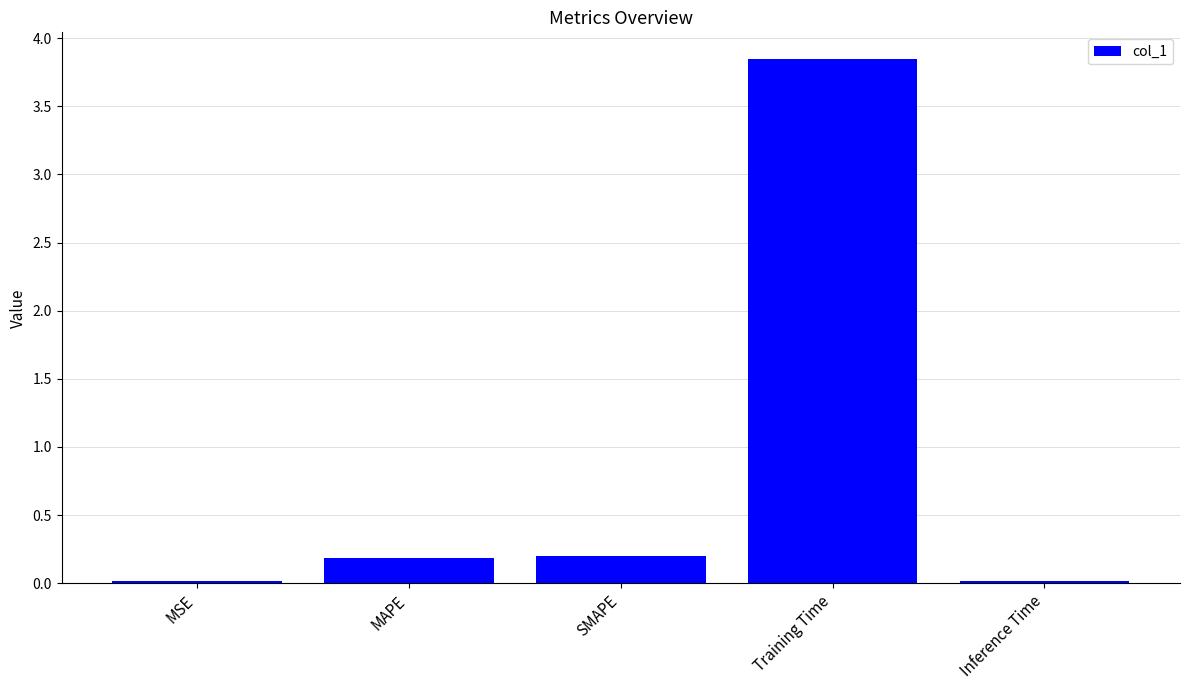

Are the bars horizontal?

No